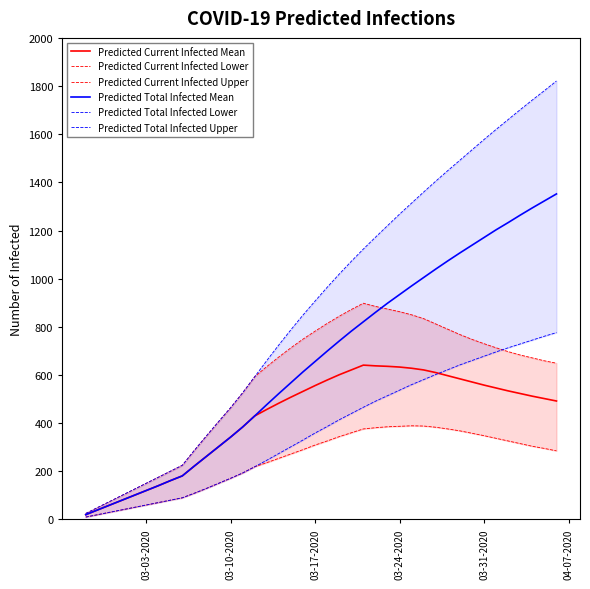

What are all the series names shown in the legend?

Predicted Current Infected Mean, Predicted Current Infected Lower, Predicted Current Infected Upper, Predicted Total Infected Mean, Predicted Total Infected Lower, Predicted Total Infected Upper